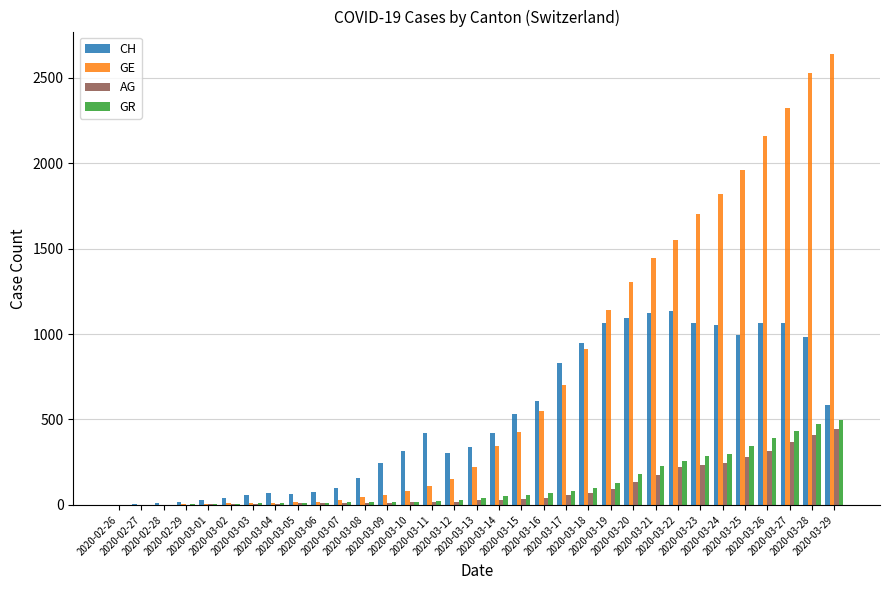

Count the number of categories in the chart.

33